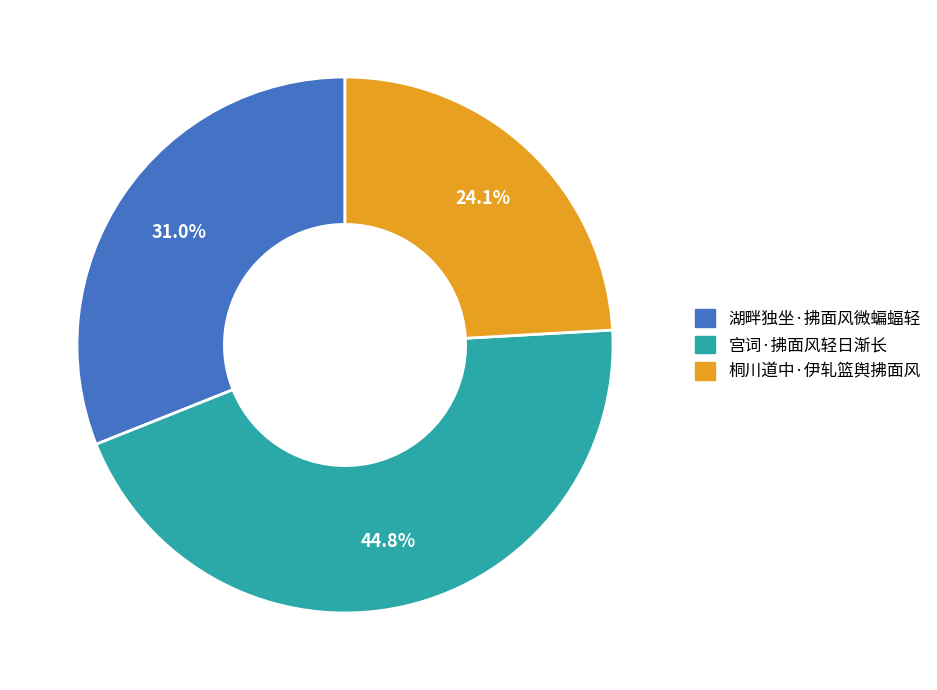

Is 湖畔独坐·拂面风微蝙蝠轻 the majority of the pie?

No